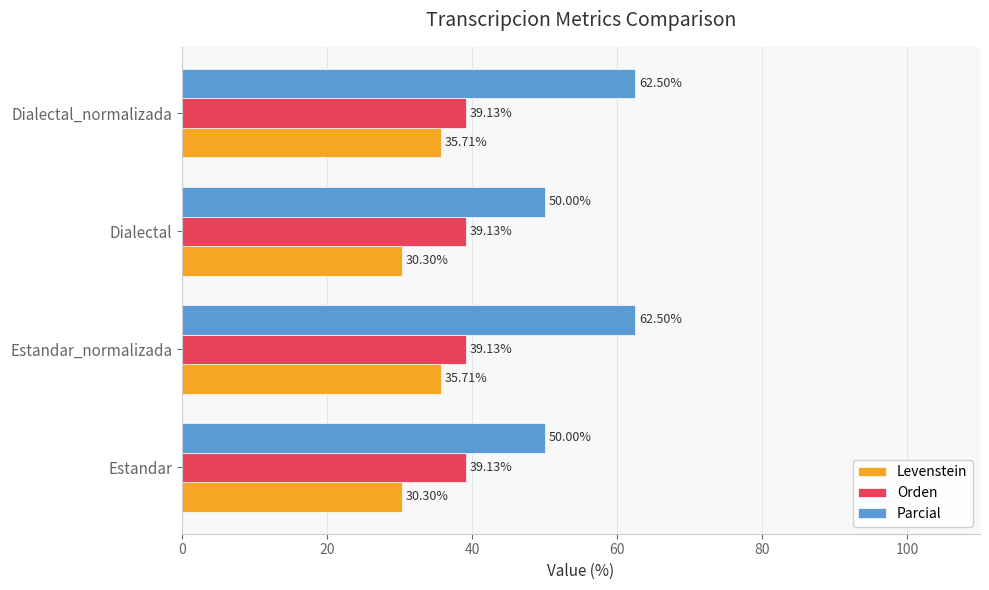

Rank the series by their maximum value, from lowest to highest.

Levenstein, Orden, Parcial